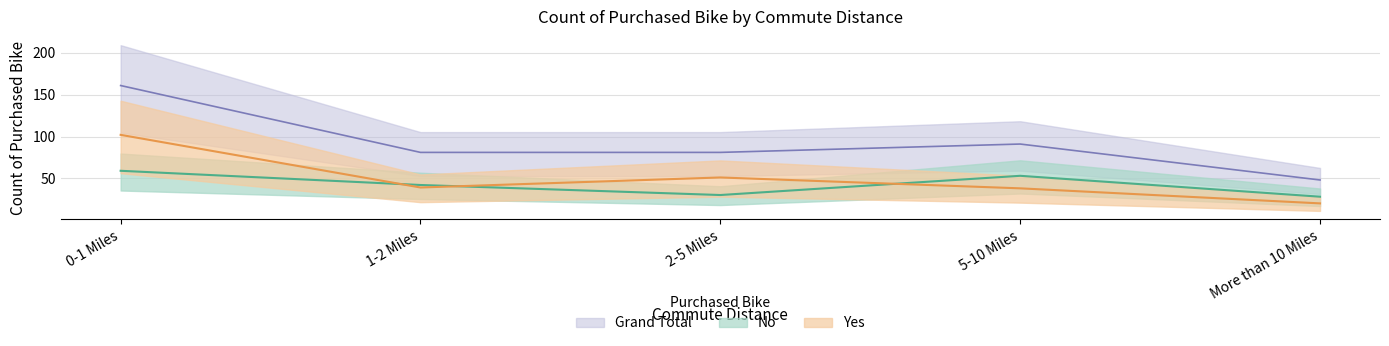

What is the sum of the Yes values at 0-1 Miles and 2-5 Miles?

153